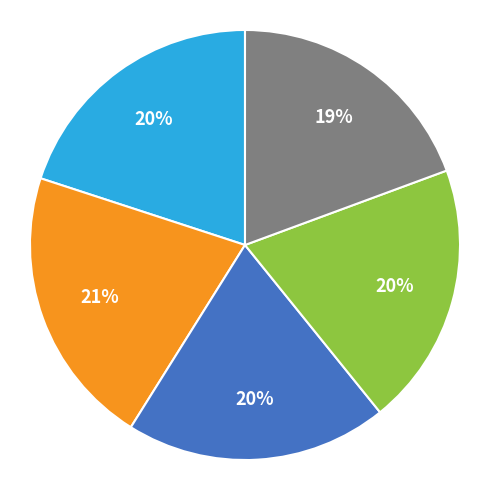

To the nearest percent, what is the average slice percentage?

20%